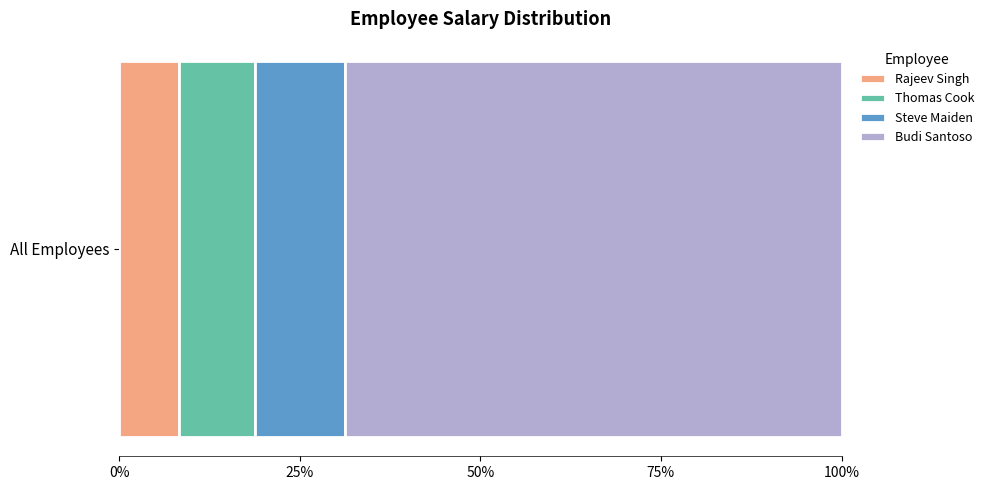

What is the lowest value of the Rajeev Singh series?

8.3